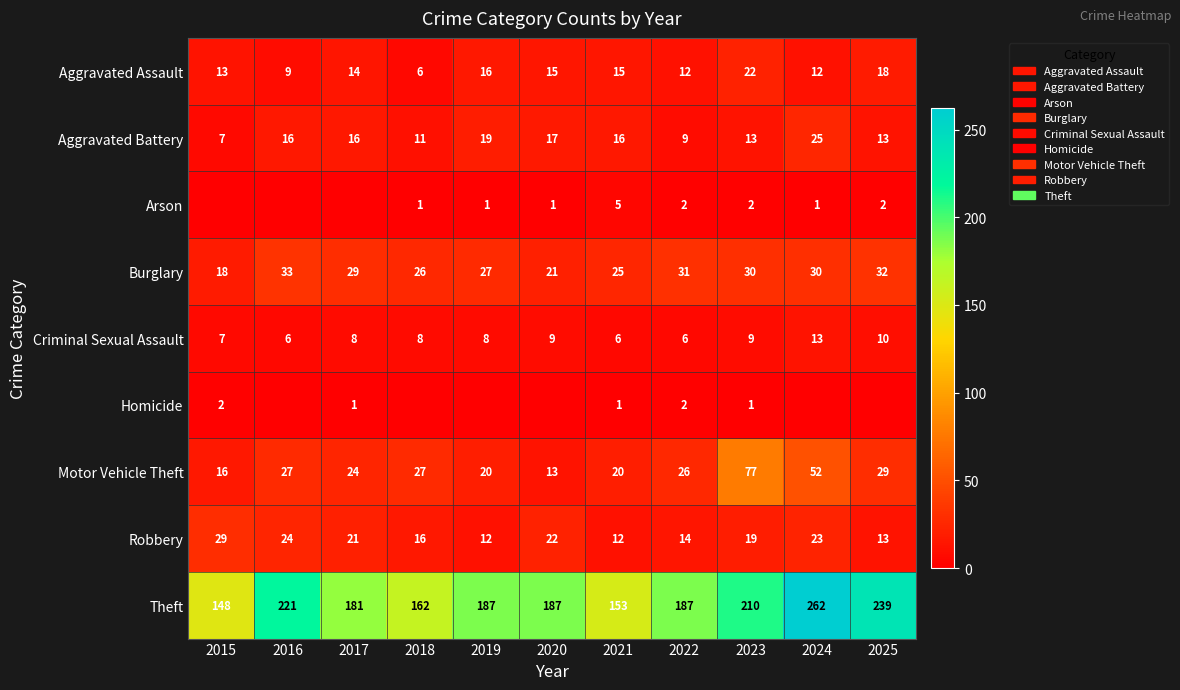

What is the lowest value of the Aggravated Assault series?

6